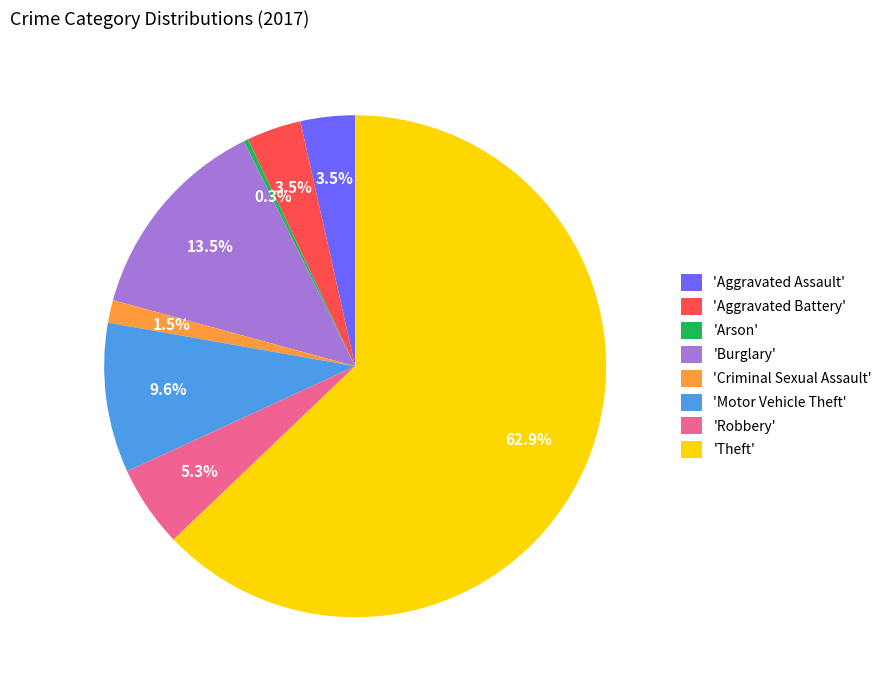

Which has a higher value, 'Motor Vehicle Theft' or 'Theft'?

'Theft'